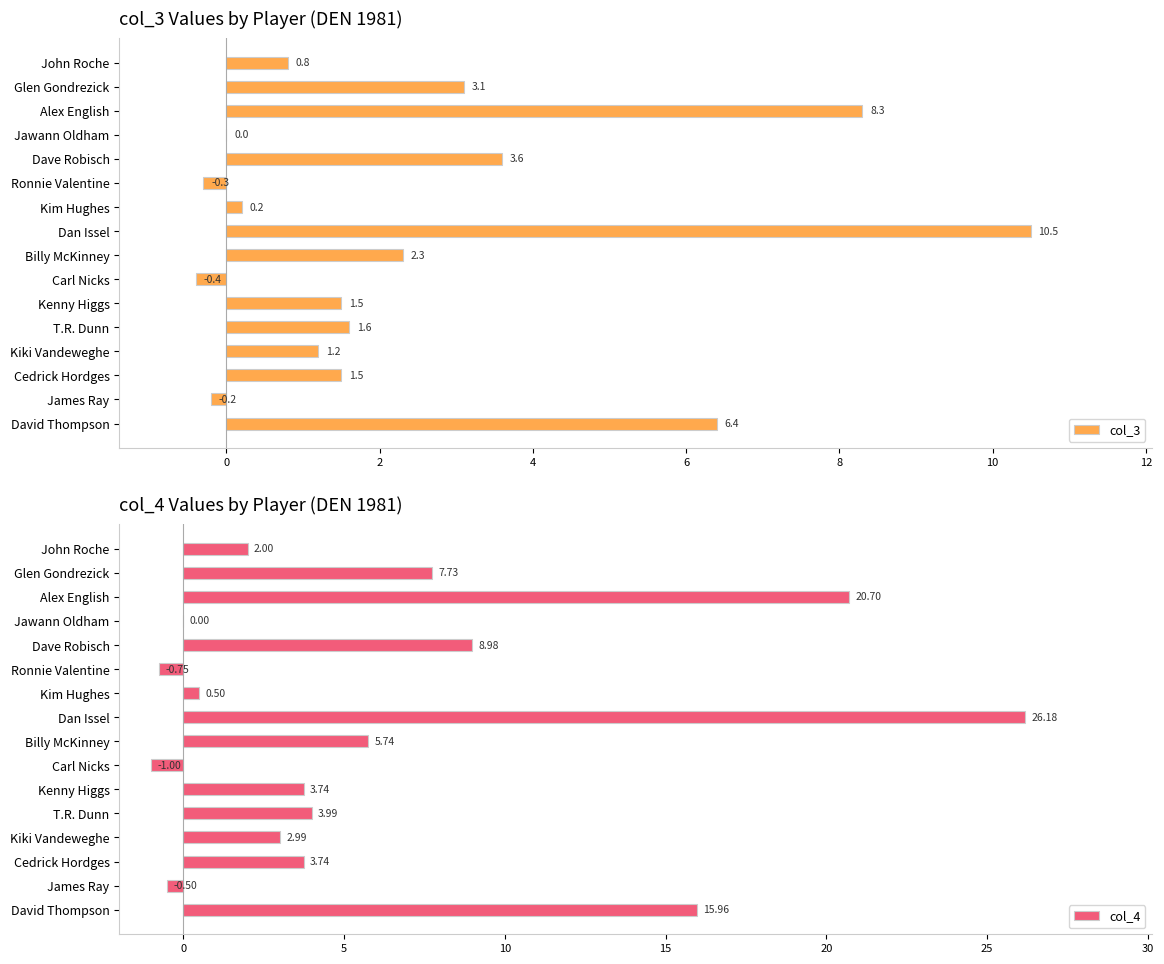

Reading left to right, extract all data points from this chart.

col_3: 6.4	-0.2	1.5	1.2	1.6	1.5	-0.4	2.3	10.5	0.2	-0.3	3.6	0.0	8.3	3.1	0.8
col_4: 16.0	-0.5	3.7	3.0	4.0	3.7	-1.0	5.7	26.2	0.5	-0.7	9.0	0.0	20.7	7.7	2.0